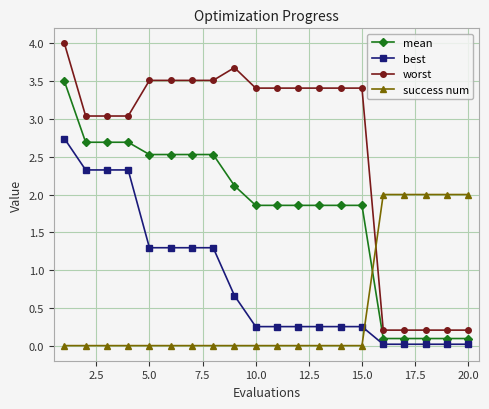

Rank the series by their maximum value, from highest to lowest.

worst, mean, best, success num